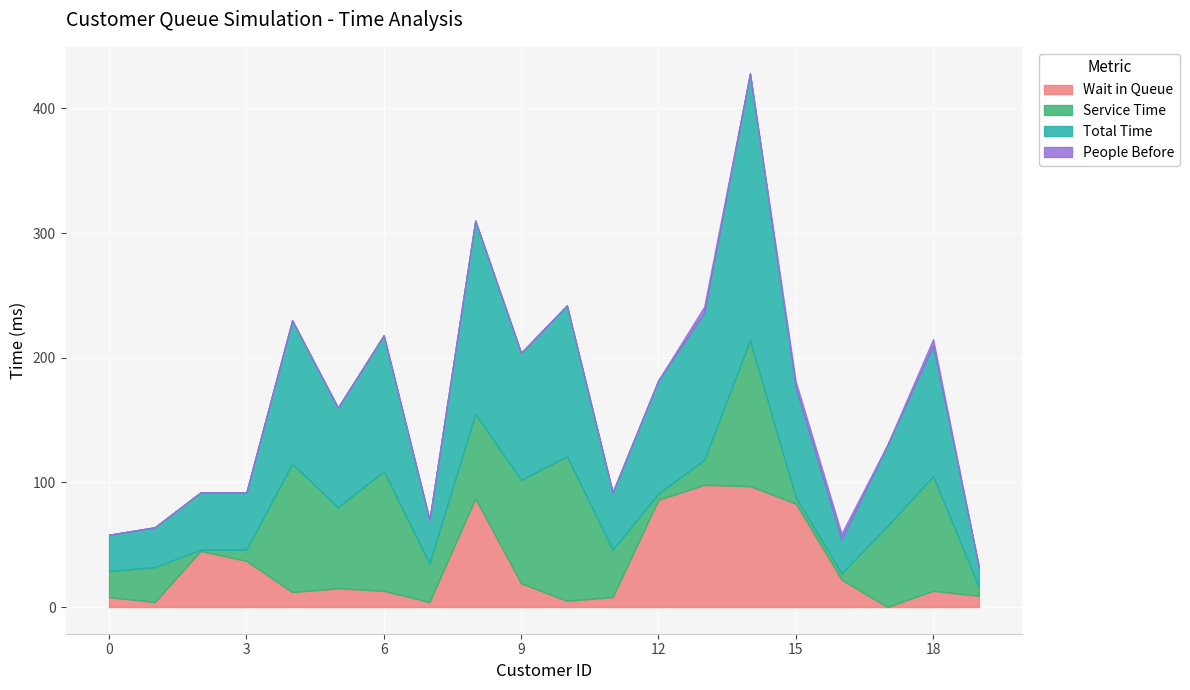

Between which two adjacent categories do Wait in Queue and Service Time first intersect?

1 and 2